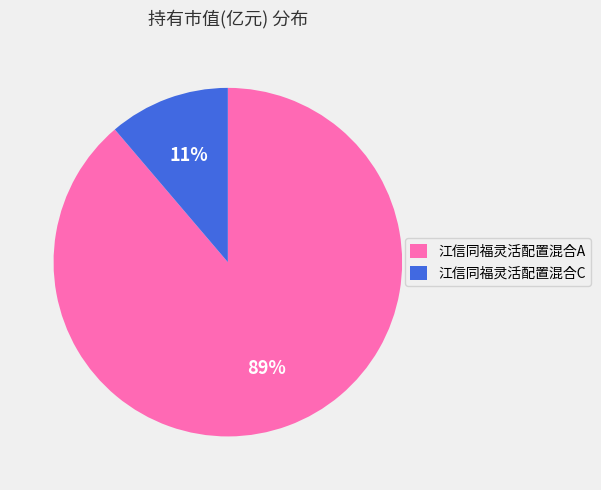

True or false: 江信同福灵活配置混合A accounts for 95% of the total.

False